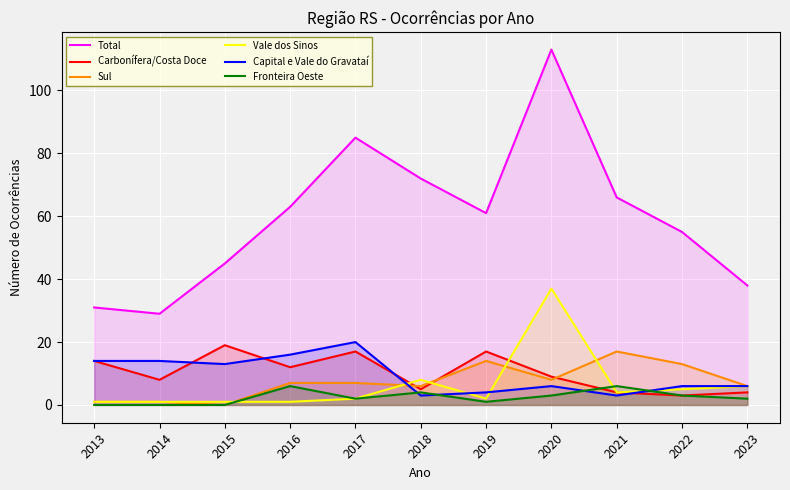

What are all the series names shown in the legend?

Total, Carbonífera/Costa Doce, Sul, Vale dos Sinos, Capital e Vale do Gravataí, Fronteira Oeste